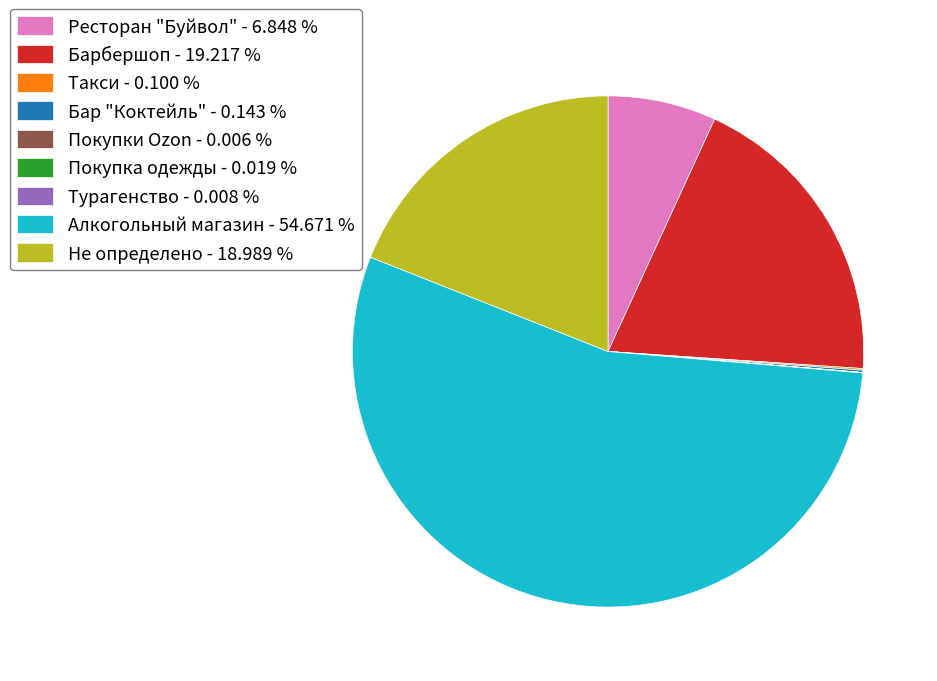

Is there a majority slice in this chart?

Yes